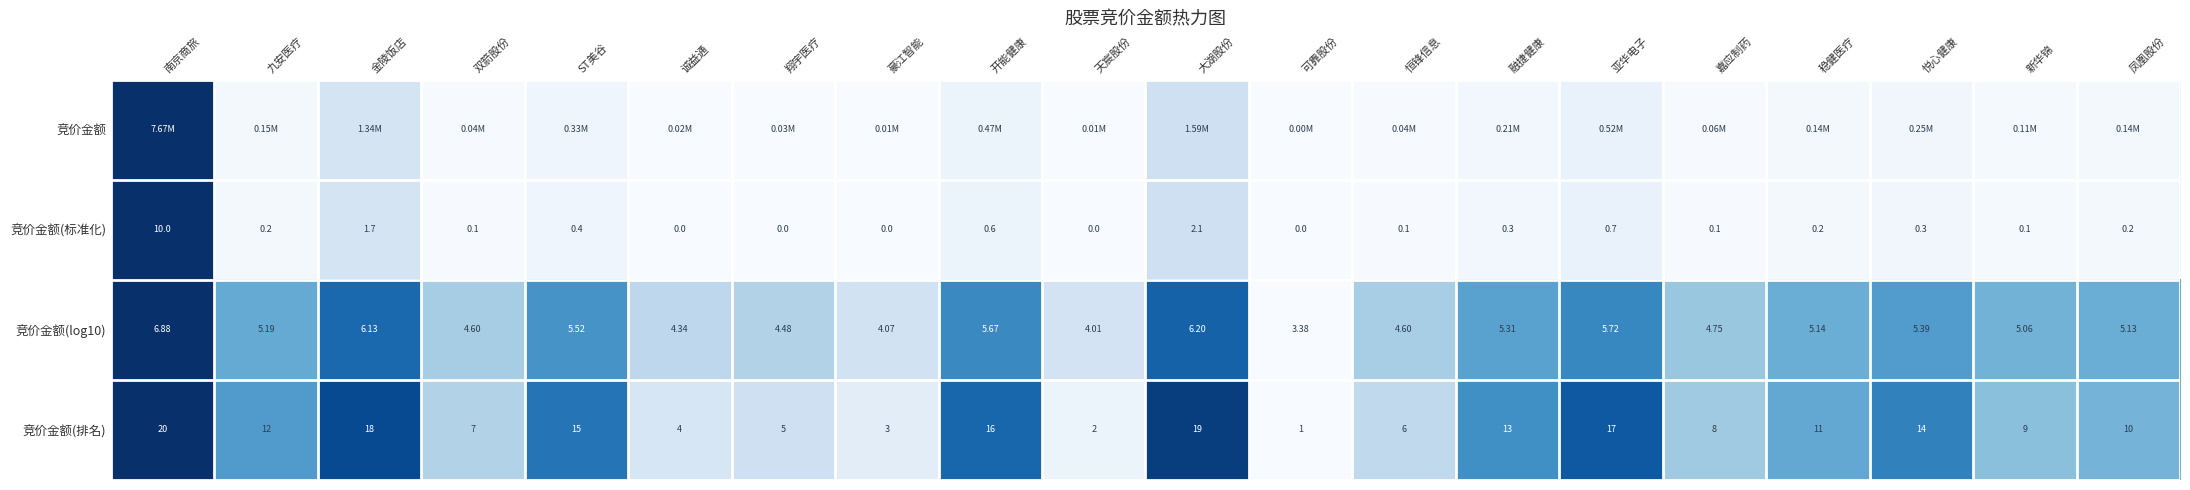

Between 新华锦 and 稳健医疗, which is larger?

稳健医疗